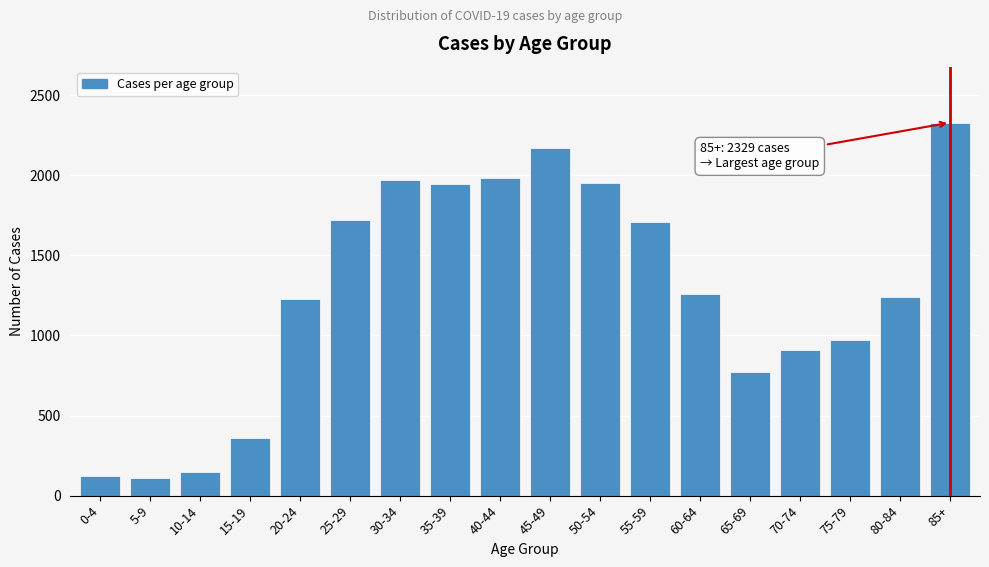

The value at 30-34 is 1970. True or false?

True